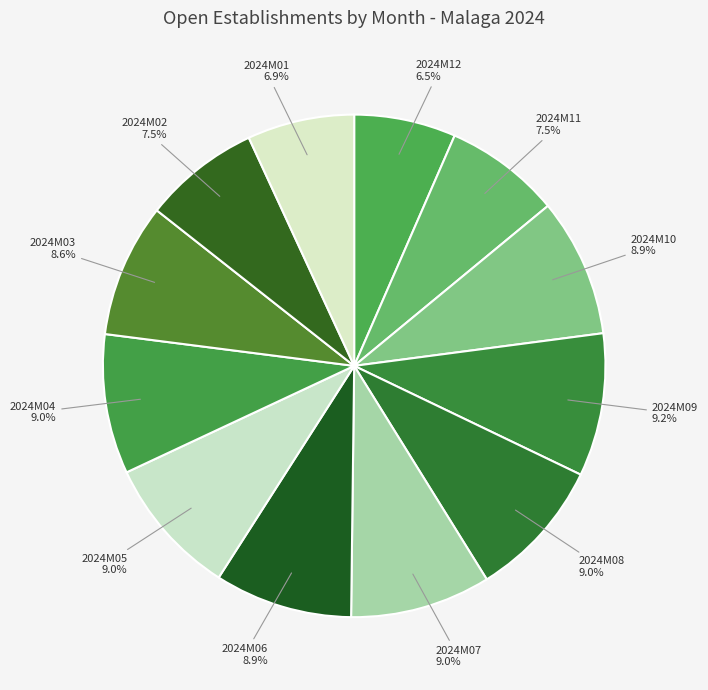

Do 2024M09 and 2024M08 together represent more than half of the pie?

No